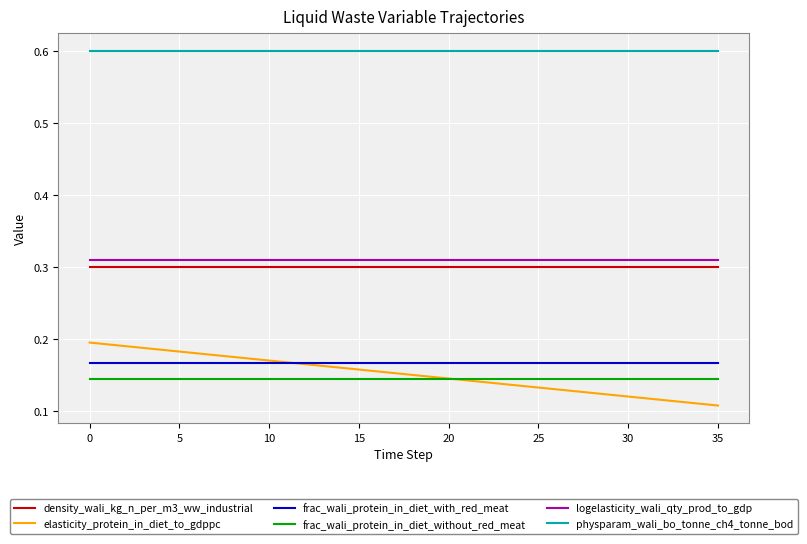

Count the number of data series in this chart.

6